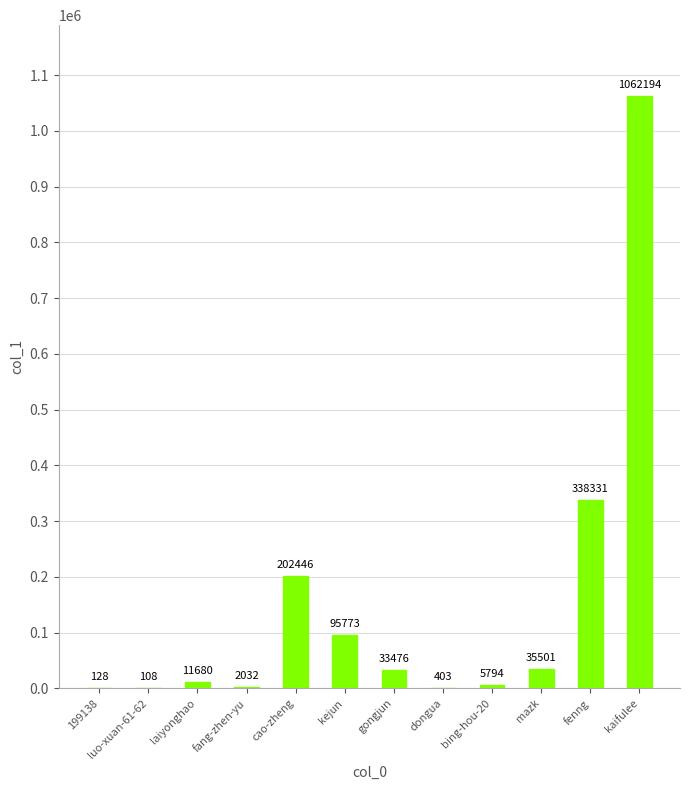

What is the sum of all values?

1787866